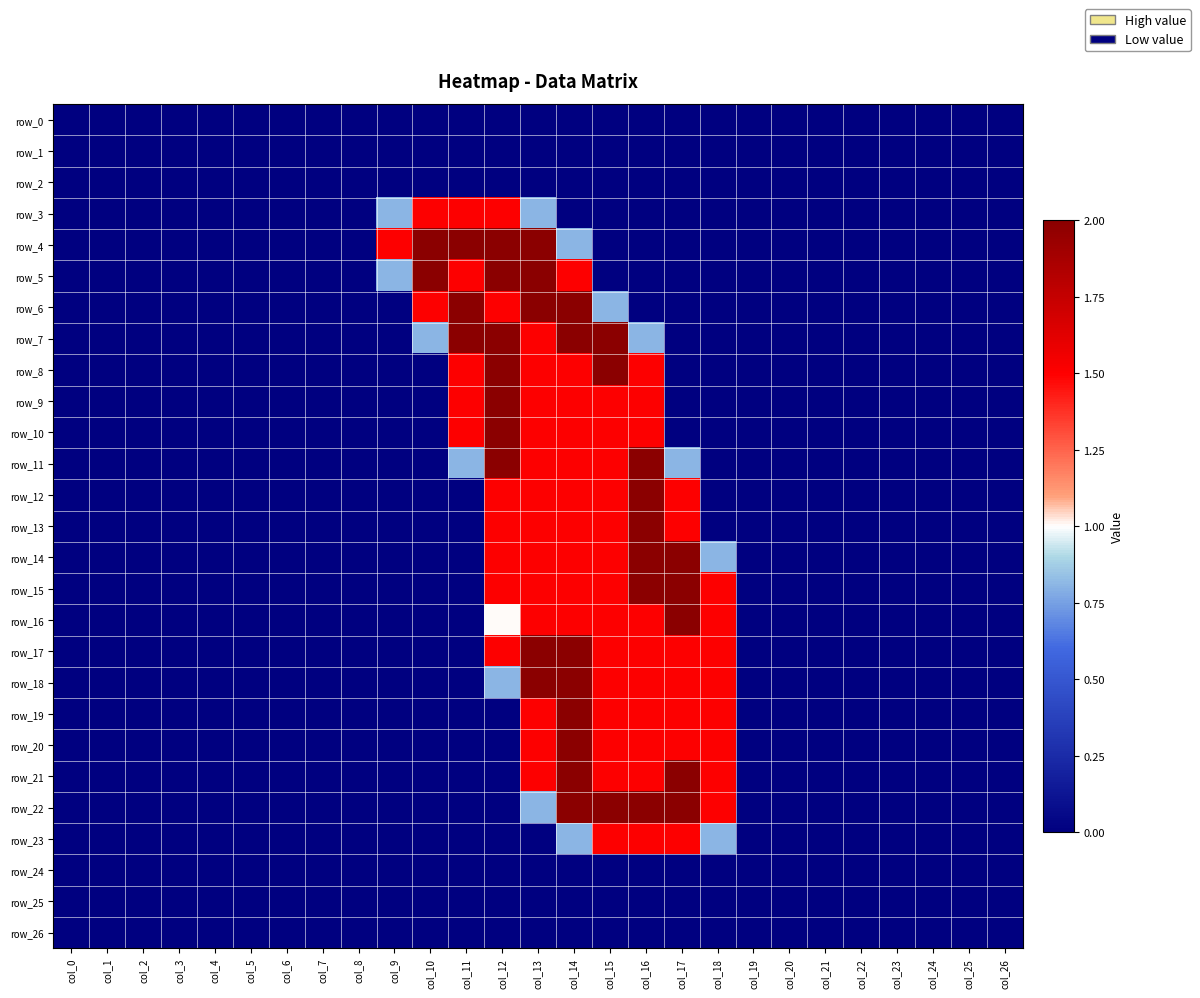

The value of row_13 at col_20 is 1.0. True or false?

False